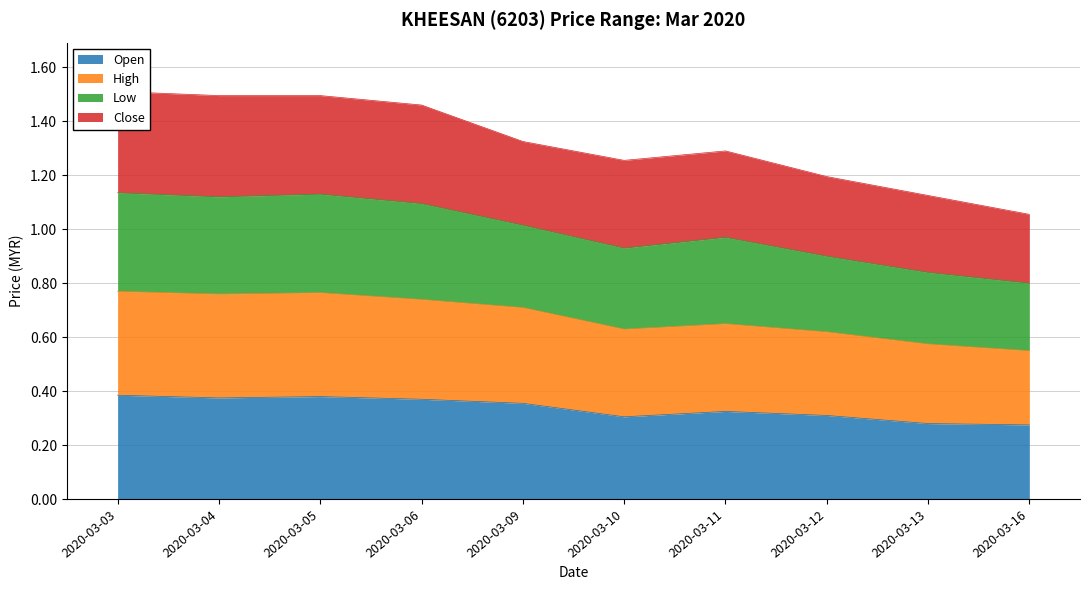

What is the value of the high point at the 5th from the left?

0.7